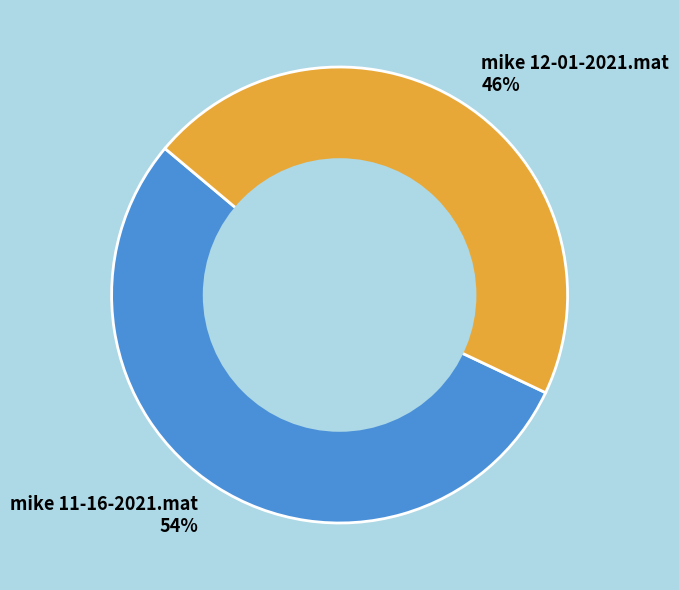

Rank the categories by value from highest to lowest.

mike 11-16-2021.mat, mike 12-01-2021.mat